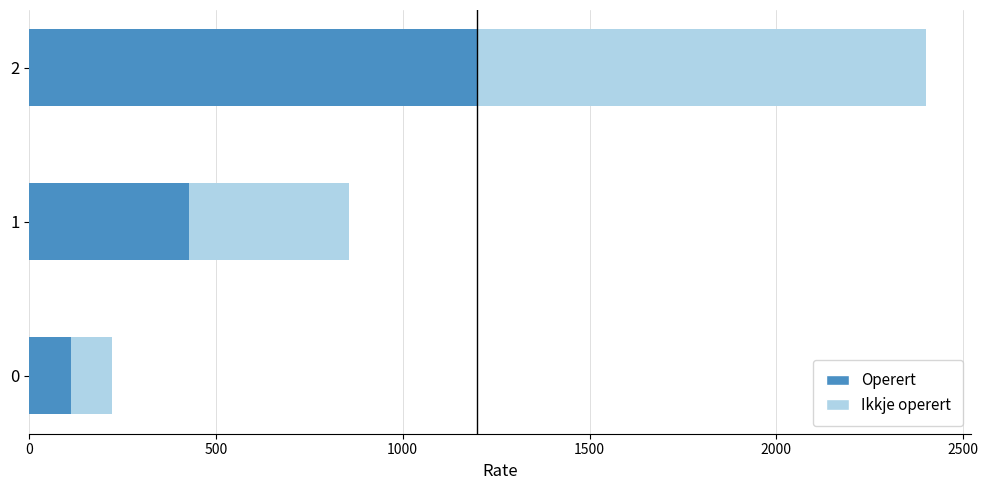

The value of Operert at 2 is 1200.0. True or false?

True